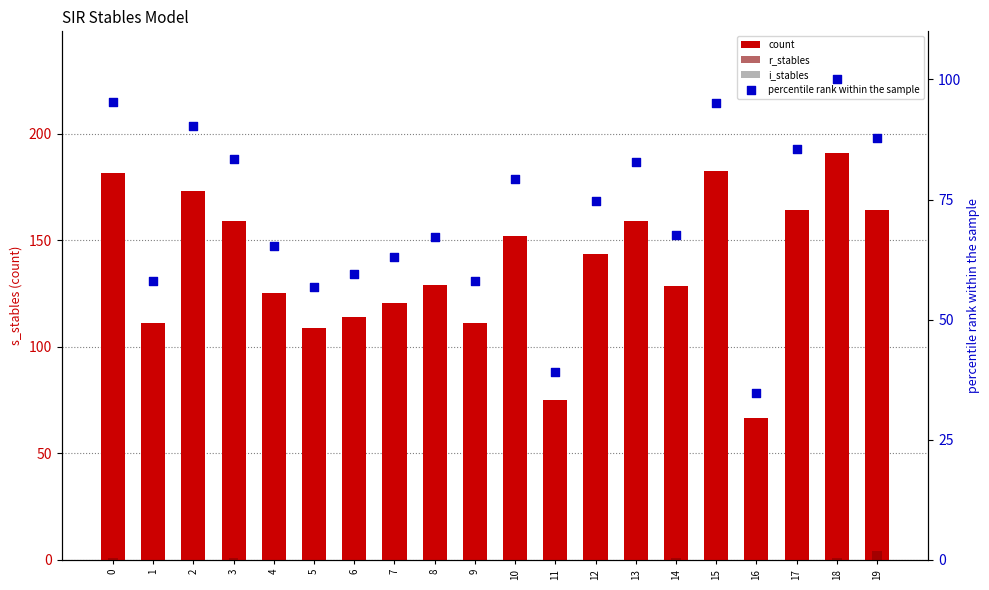

Which series reaches the minimum Y coordinate?

r_stables